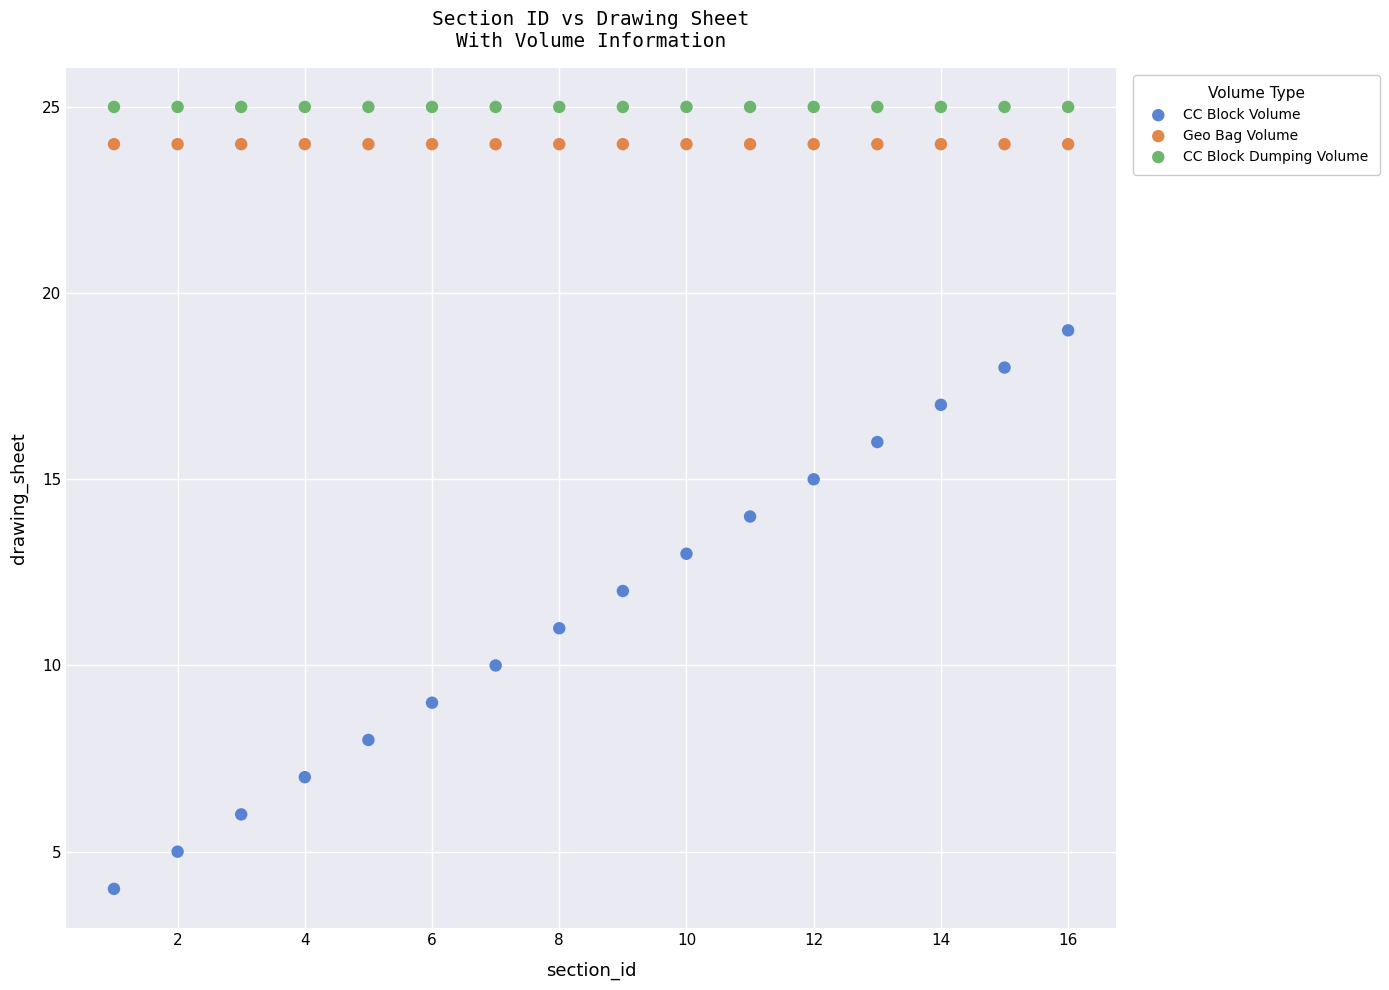

Which series reaches the maximum Y coordinate?

CC Block Dumping Volume